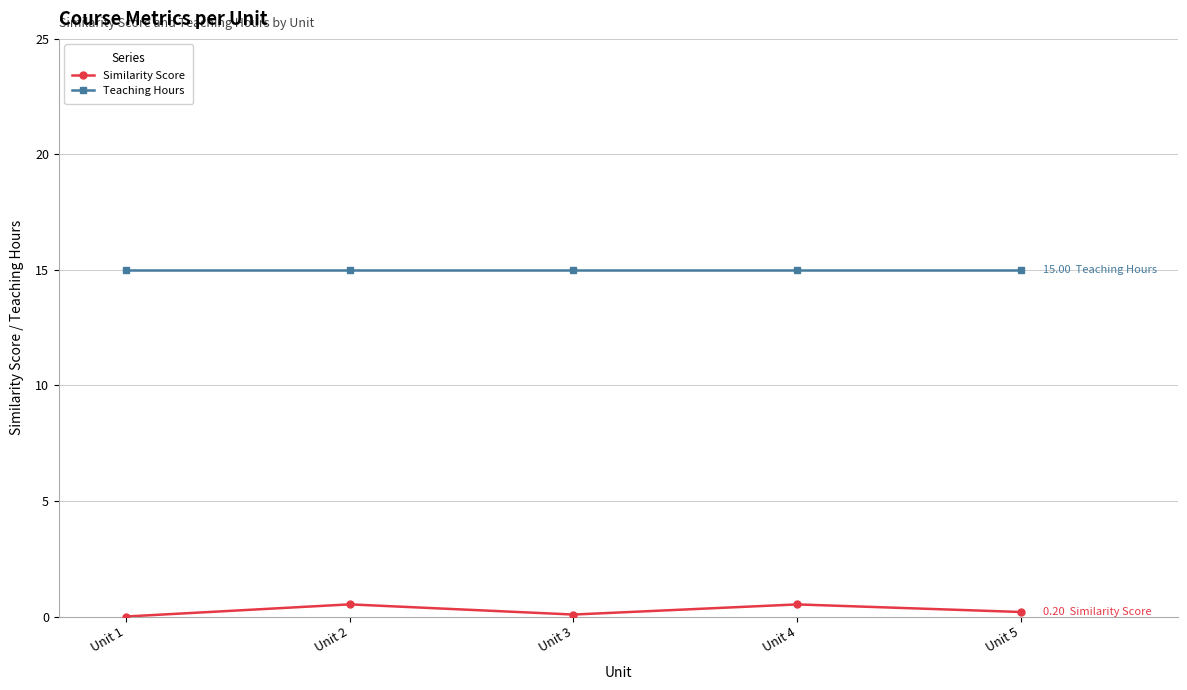

Which series has the largest total across all categories?

Teaching Hours